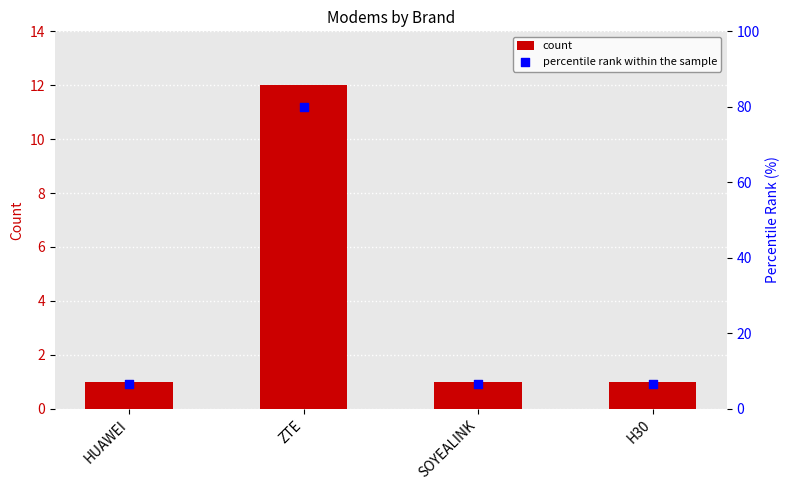

Which series reaches the maximum Y coordinate?

percentile rank within the sample